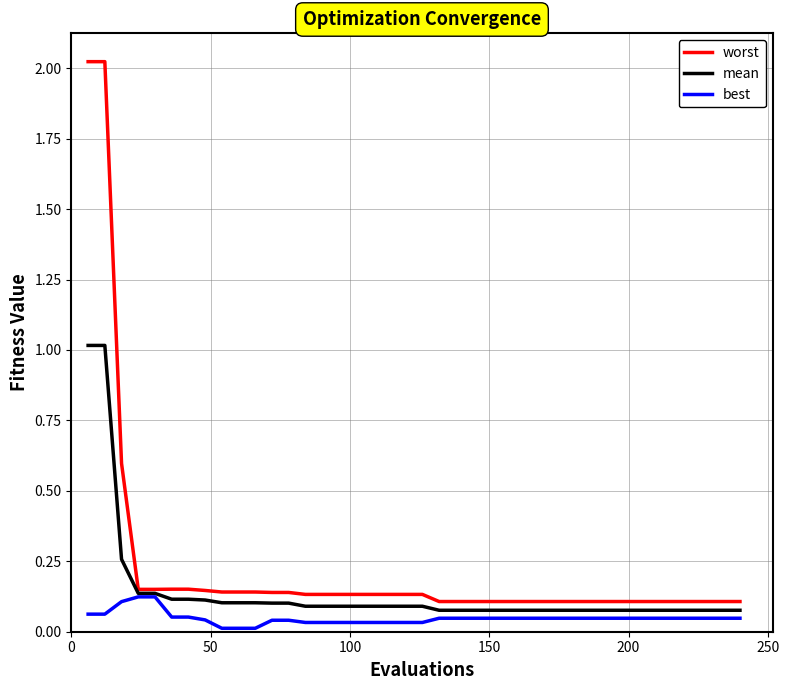

Which series has the largest total across all categories?

worst